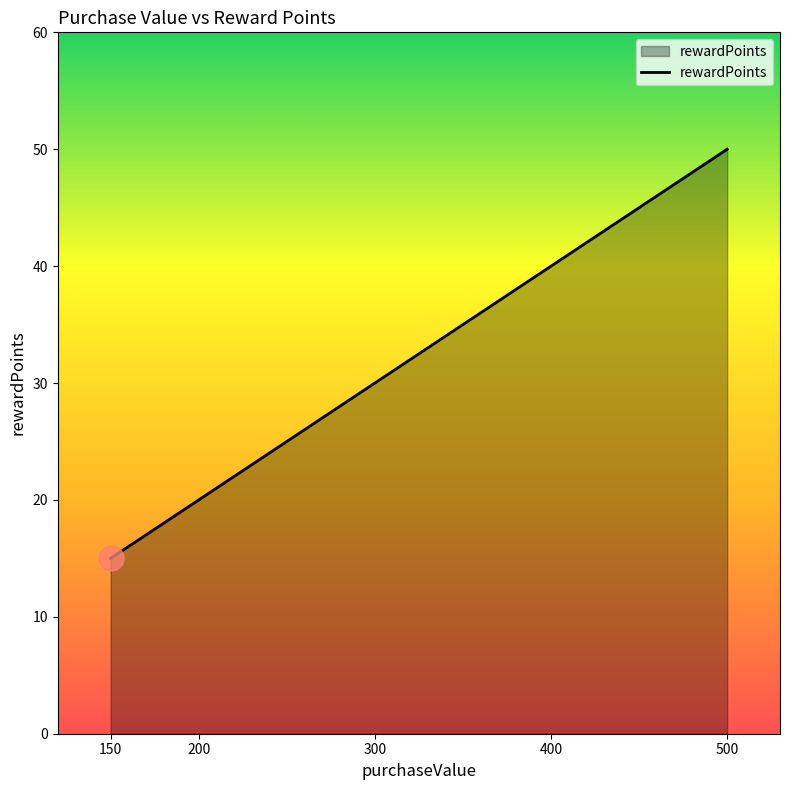

What is the smallest value displayed?

15